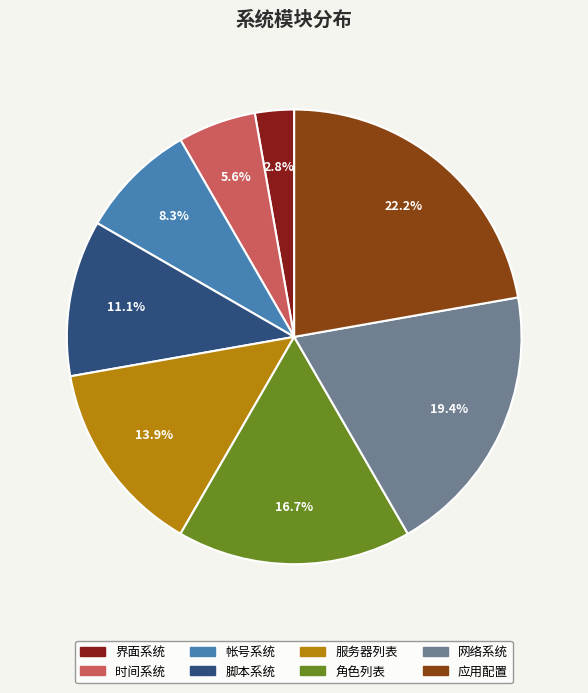

How much of the chart is everything except 帐号系统?

91.7%